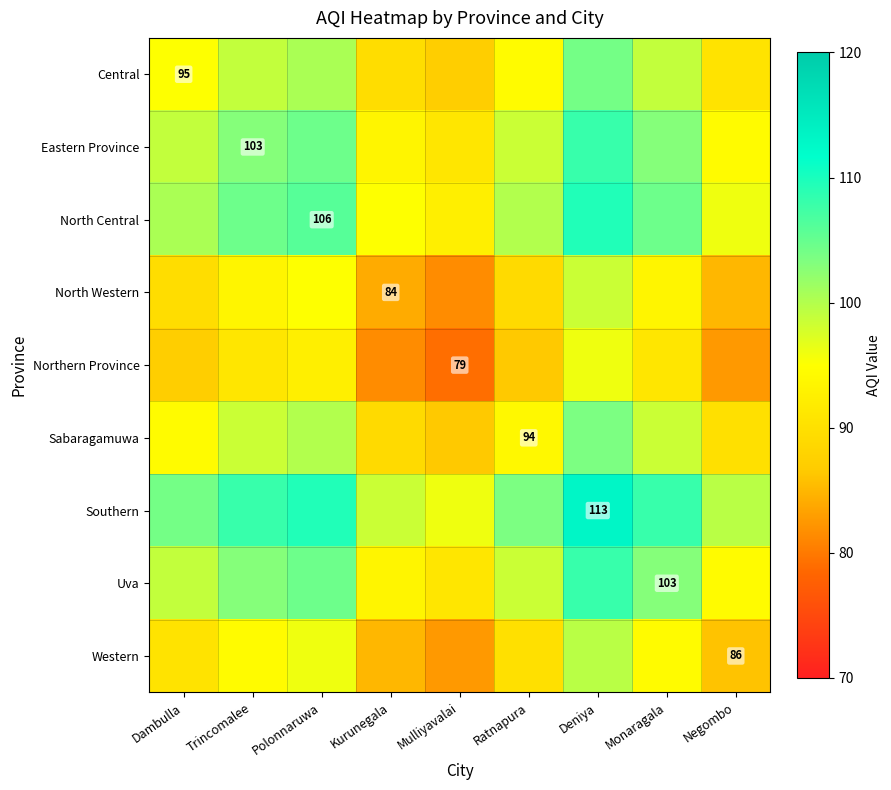

How many values in the North Central series exceed 100?

5